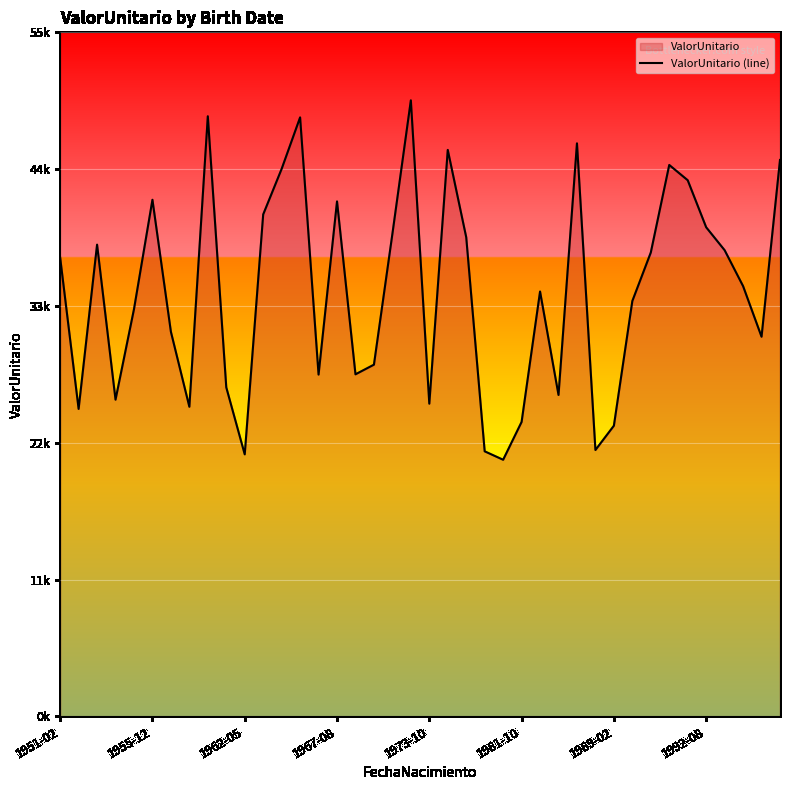

The chart shows a value of 36884.0 at 1951-02. True or false?

True